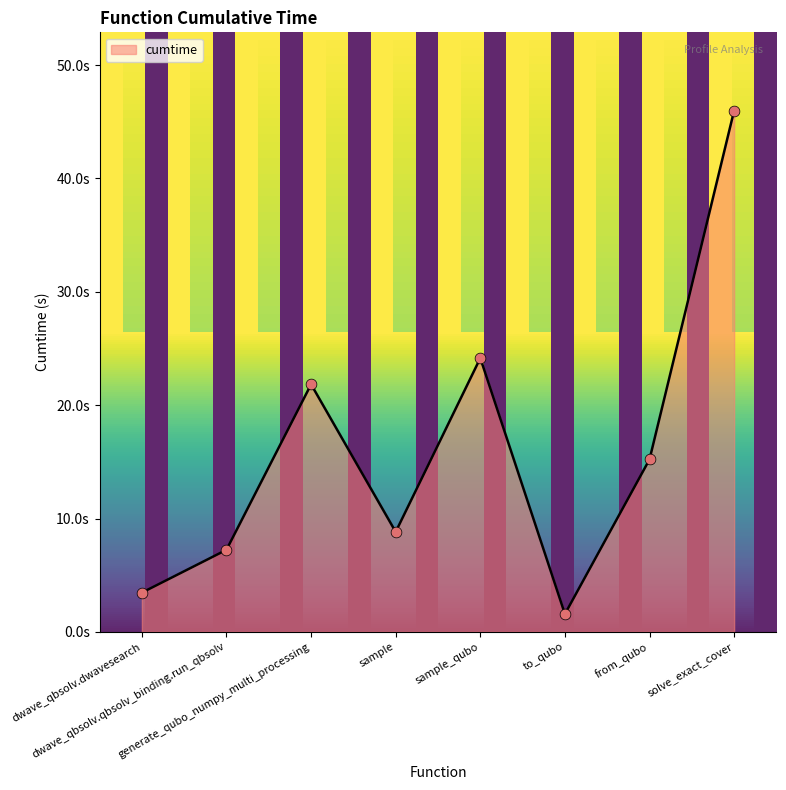

What is the change in value from sample to sample_qubo?

+15.3